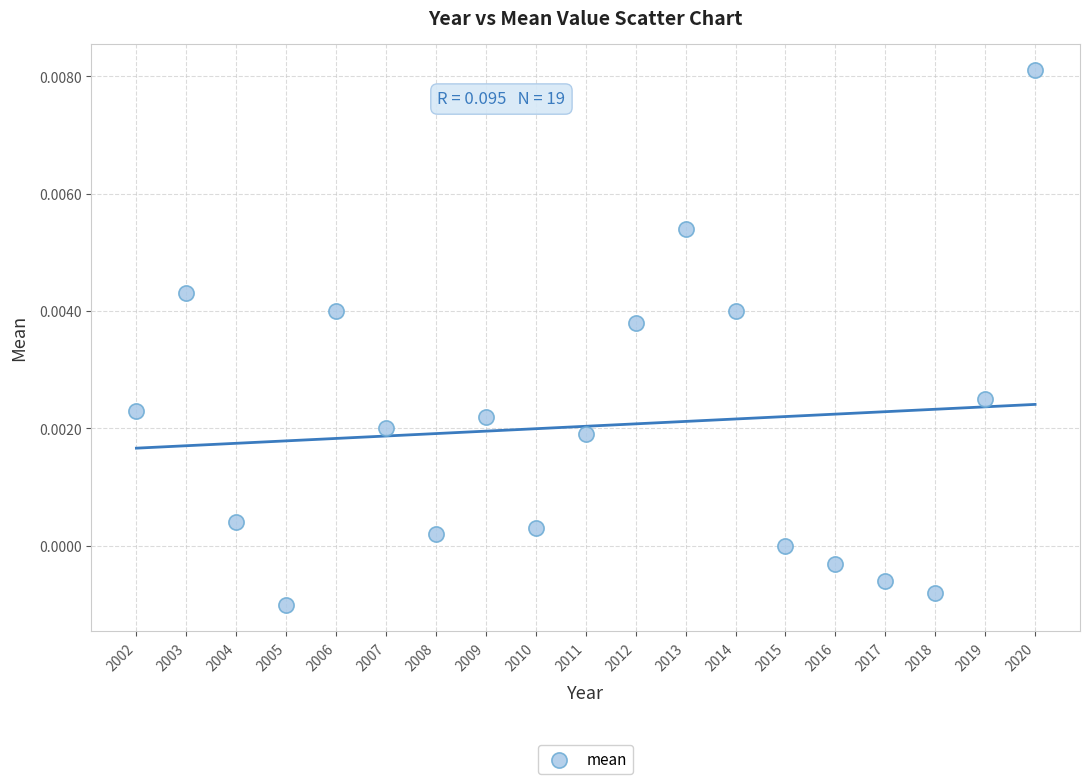

What is the range of X values (max minus min)?

18.0